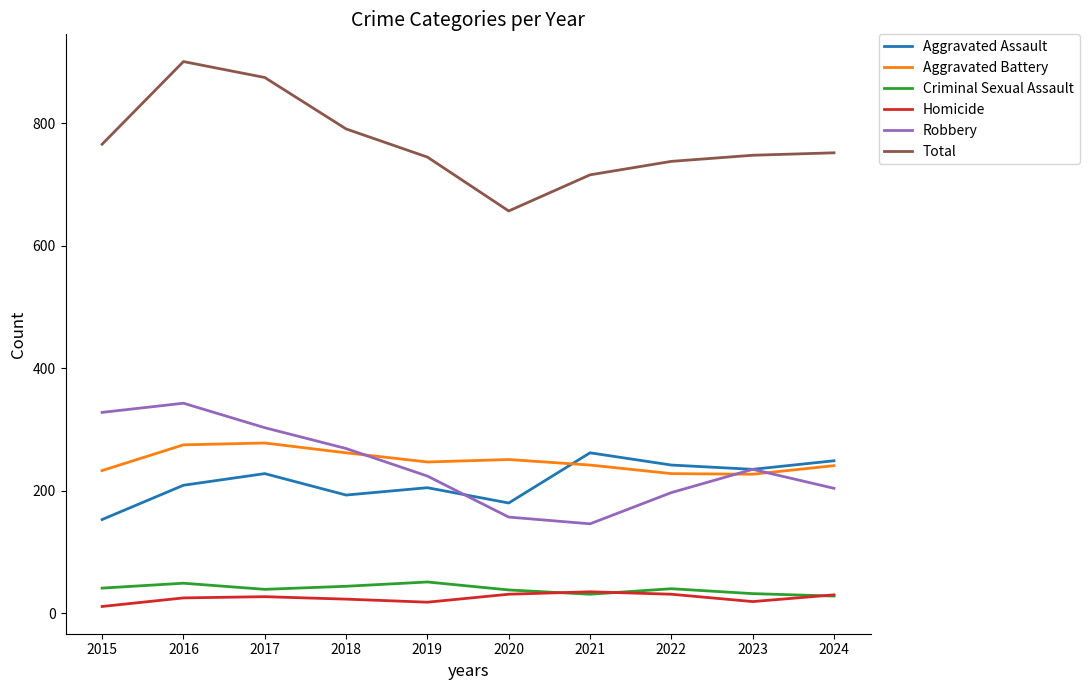

Which series changed the most between 2017 and 2019?

Total